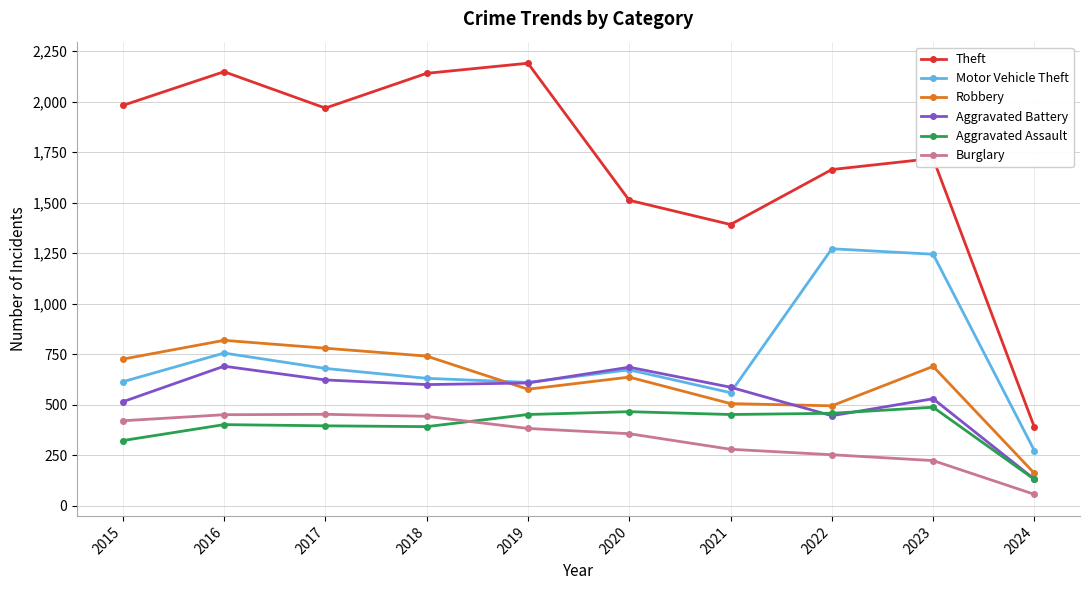

What is the difference between the Aggravated Assault values at 2017 and 2018?

4